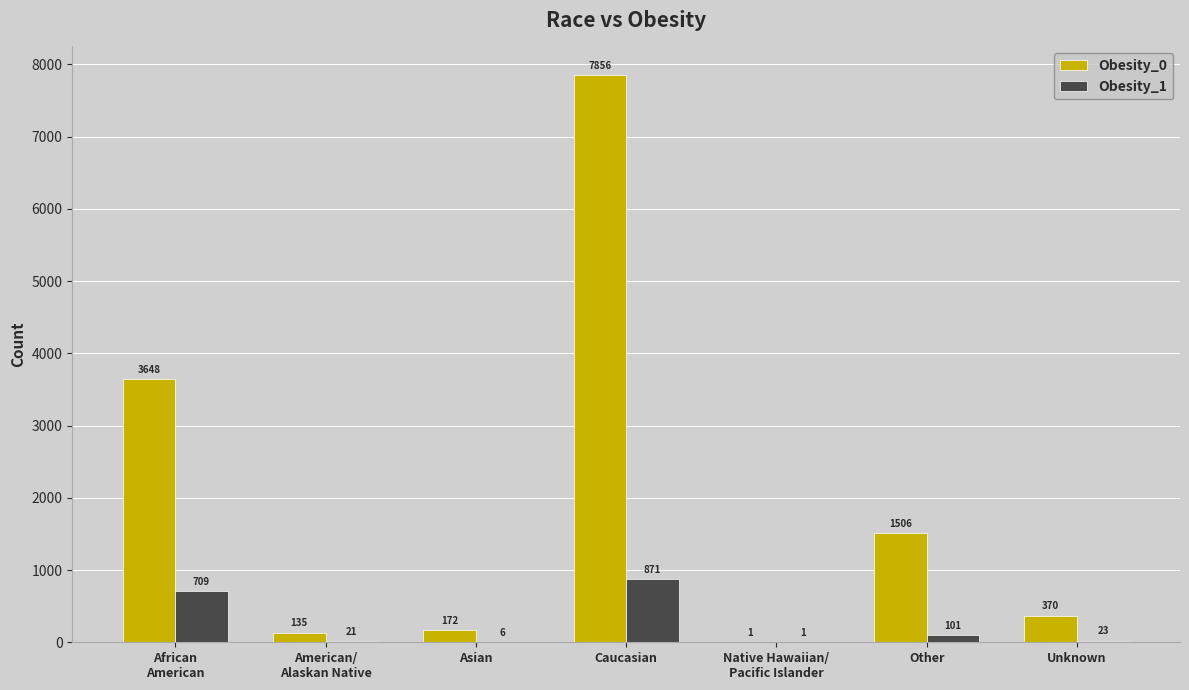

What is the total value across all series at Caucasian?

8727